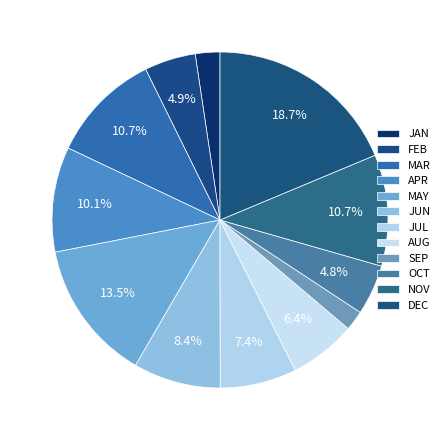

How many segments does this pie chart have?

12